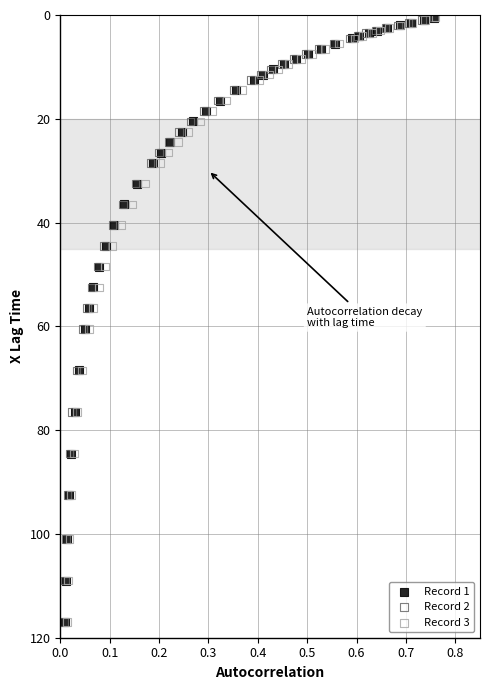

What are all the series names shown in the legend?

Record 1, Record 2, Record 3